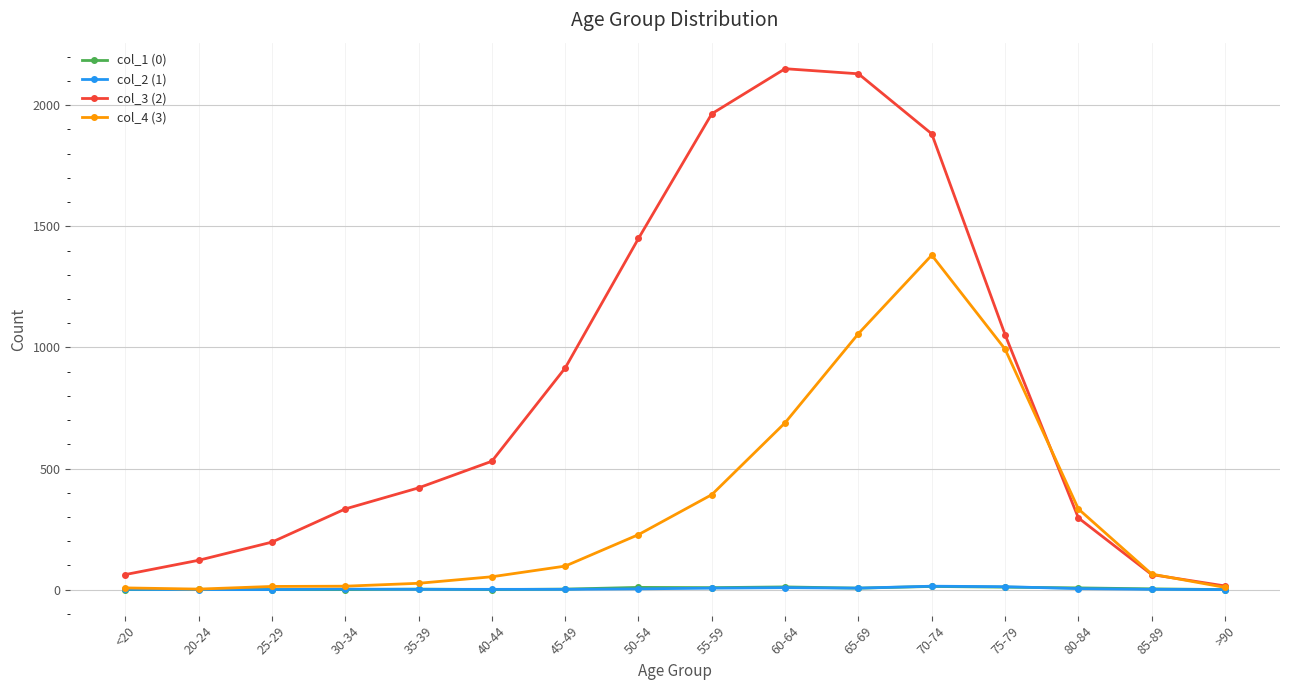

Which series has the widest spread of values?

col_3 (2)